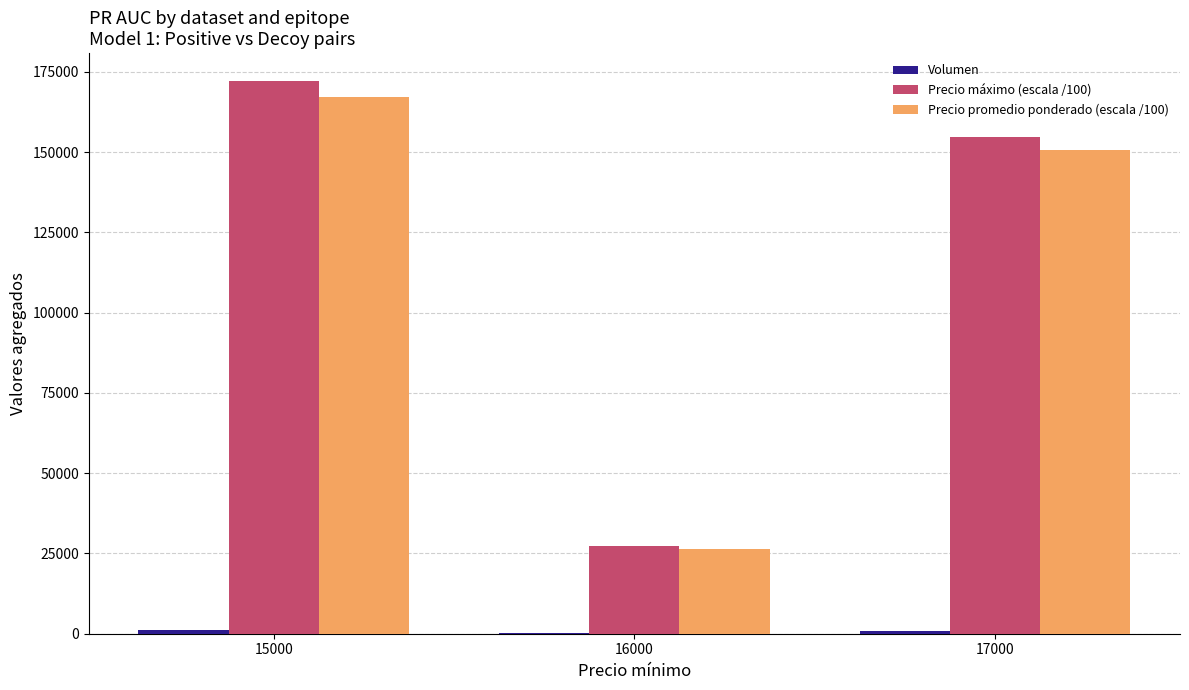

What is the approximate value of Precio máximo (escala /100) at 17000?

154800